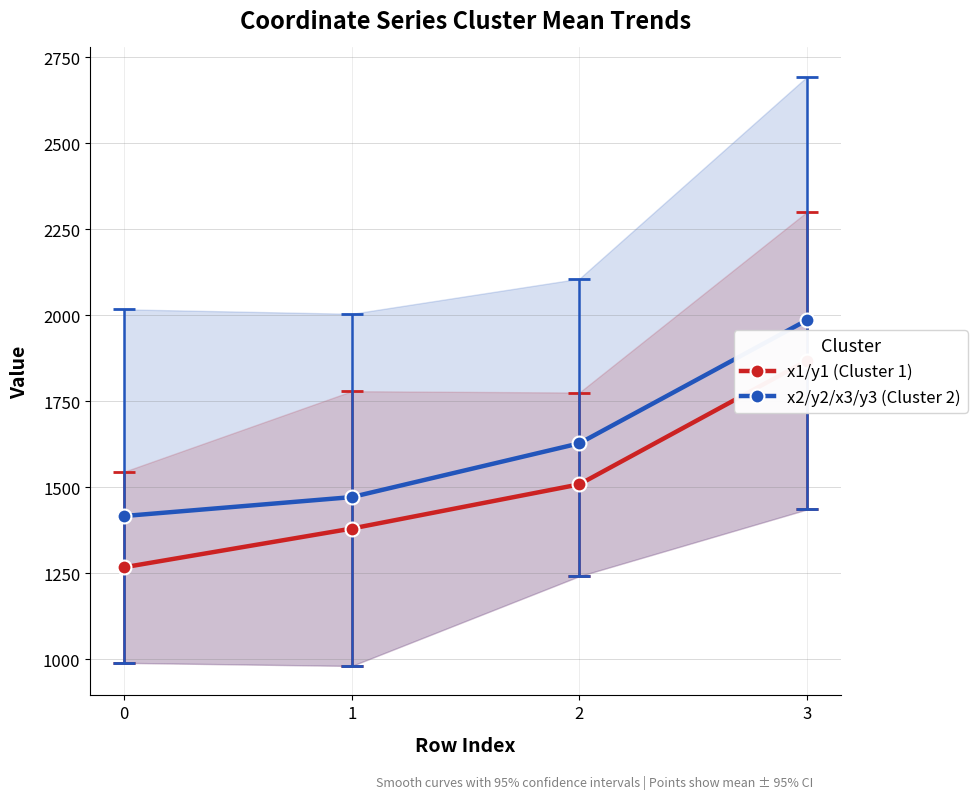

Reading left to right, list all the values displayed in this chart.

x1/y1 (Cluster 1): 1267.0	1379.5	1508.0	1867.5
x2/y2/x3/y3 (Cluster 2): 1416.0	1471.0	1627.2	1985.5